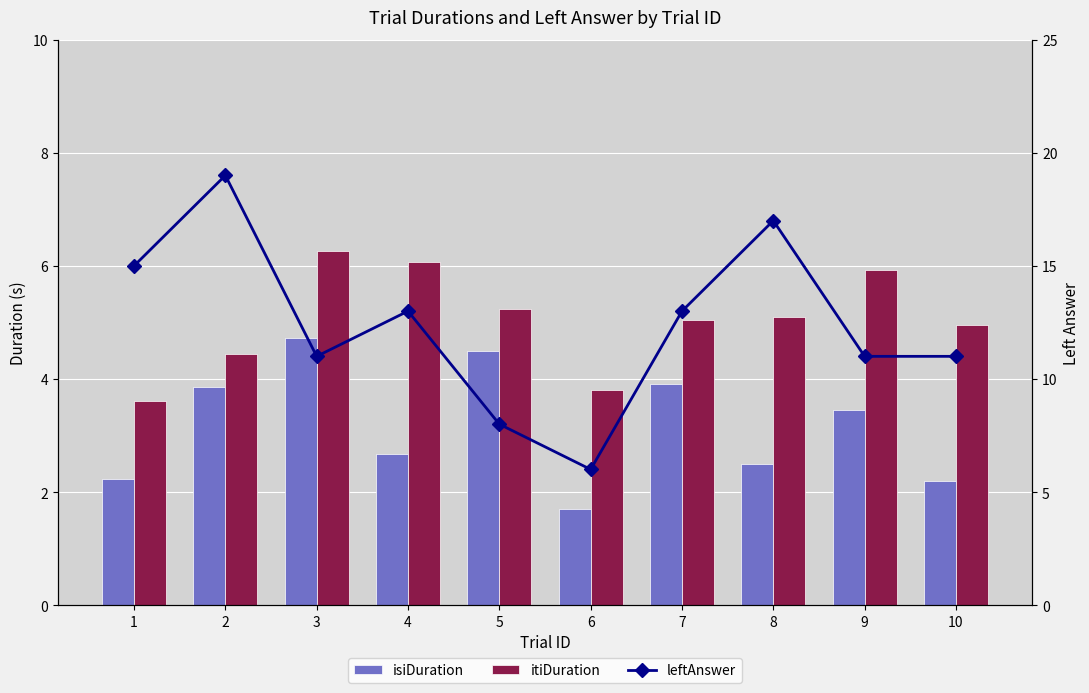

What is the minimum value shown in the chart?

1.7